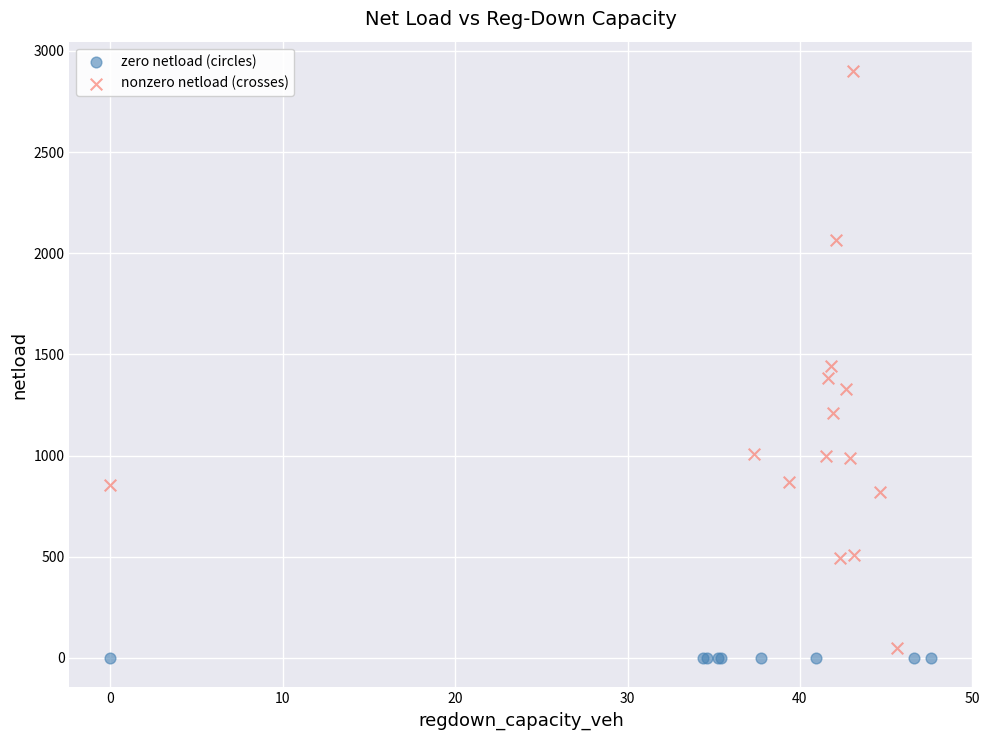

Which series reaches the maximum Y coordinate?

nonzero netload (crosses)